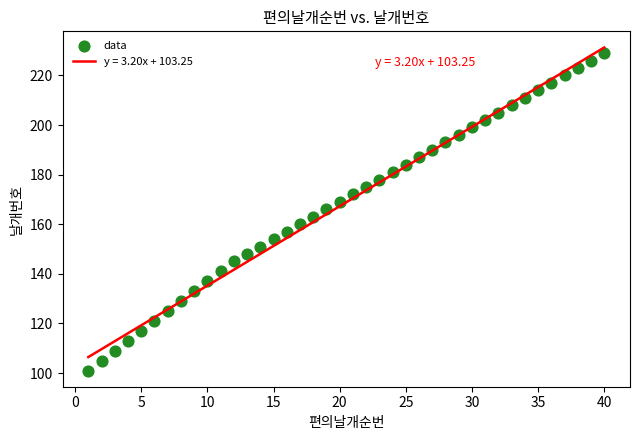

What is the range of X values (max minus min)?

39